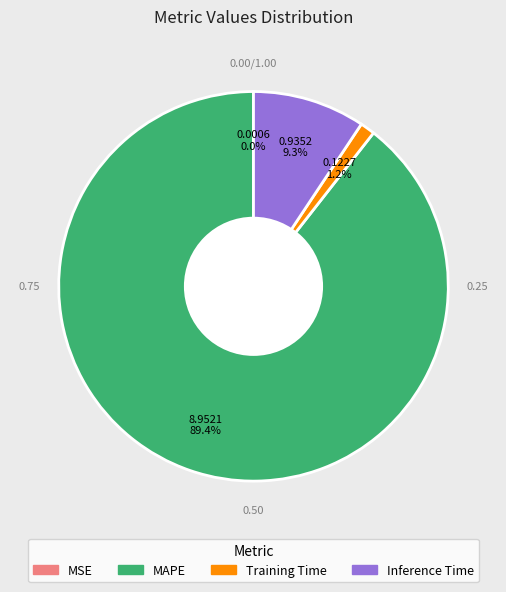

Is there any slice that represents more than half of the pie?

Yes